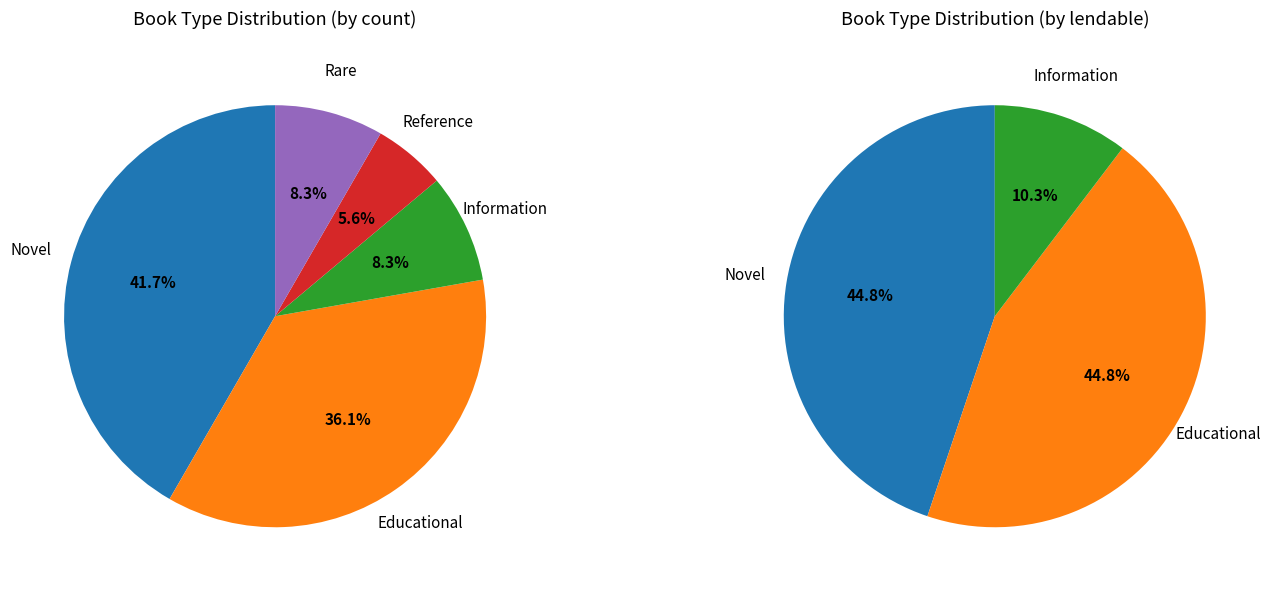

How many slices are in this pie chart?

5